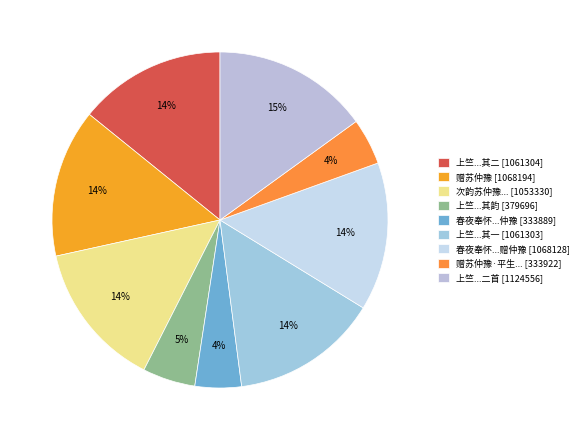

How many slices are in this pie chart?

9